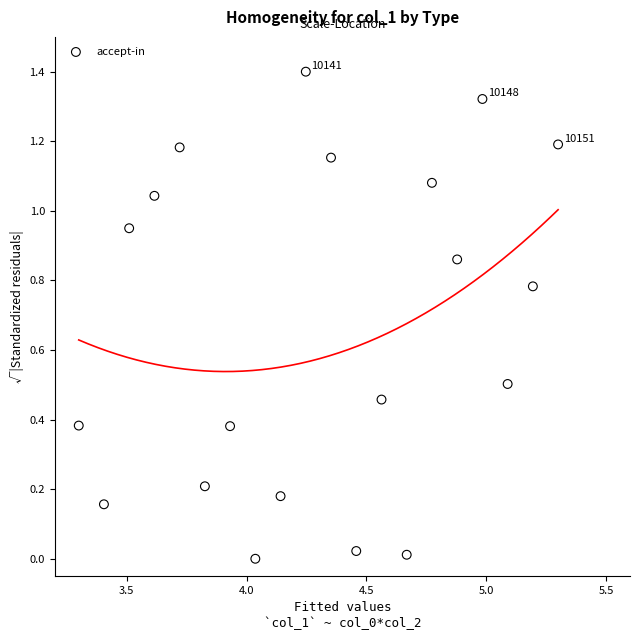

What is the range of Y values (max minus min)?

1.4